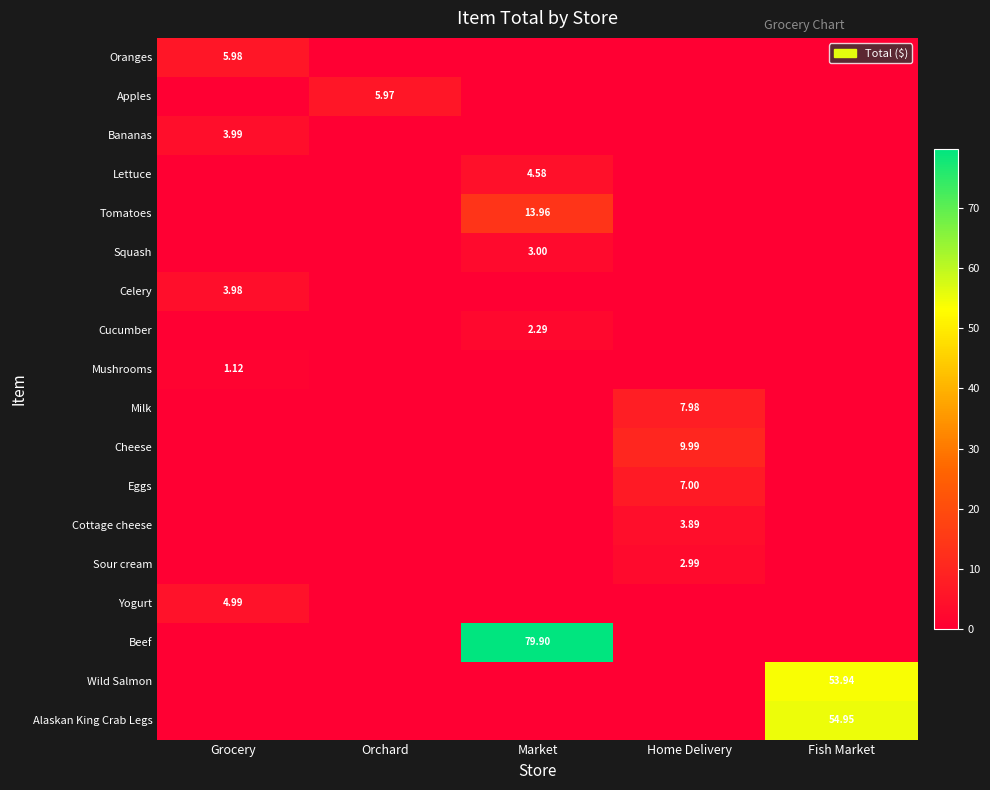

List the labels in order of Bananas value, smallest first.

Orchard, Market, Home Delivery, Fish Market, Grocery